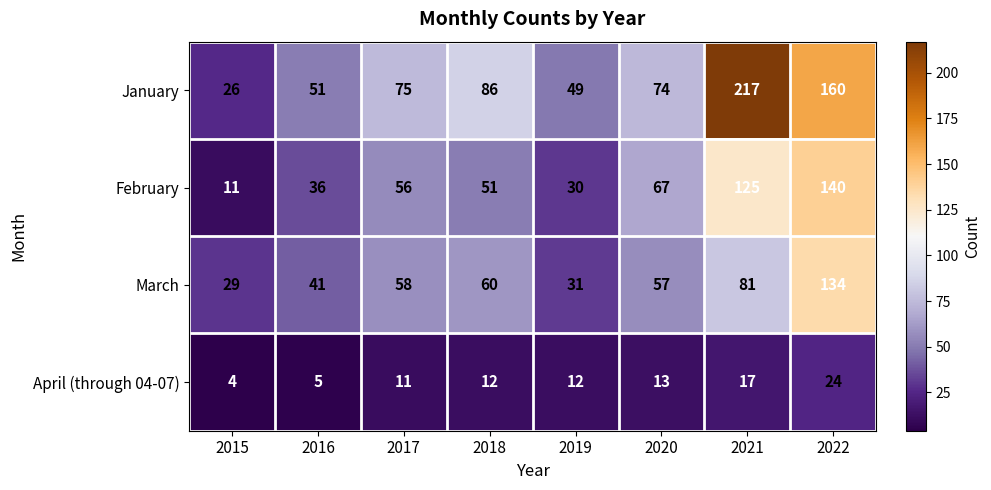

At how many categories does at least one series exceed 7?

8